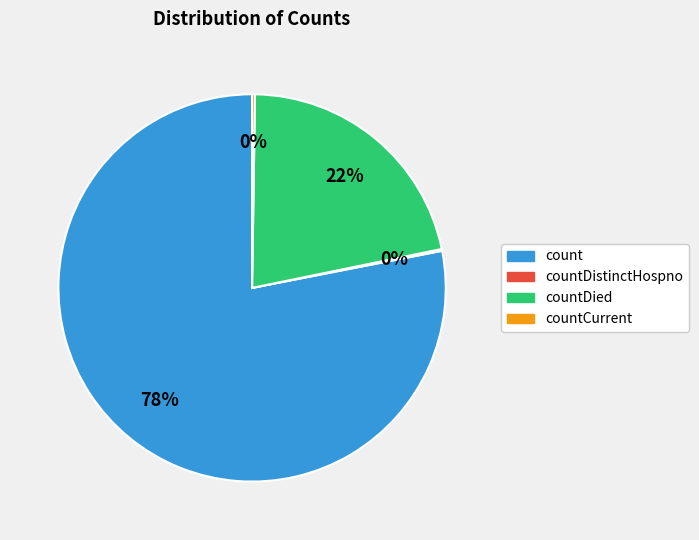

True or false: count accounts for 78% of the total.

True